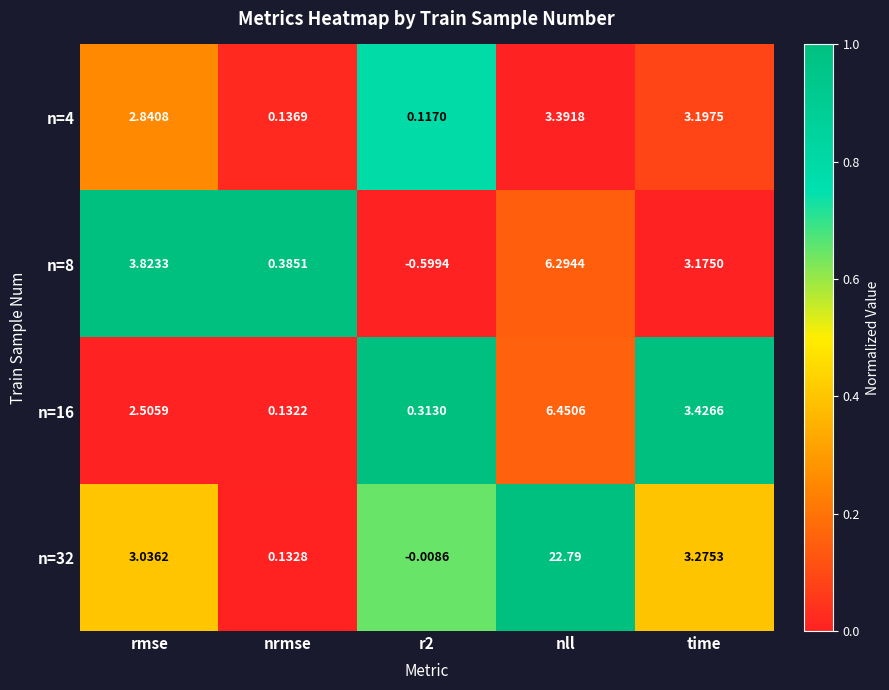

How many categories are shown in the chart?

5